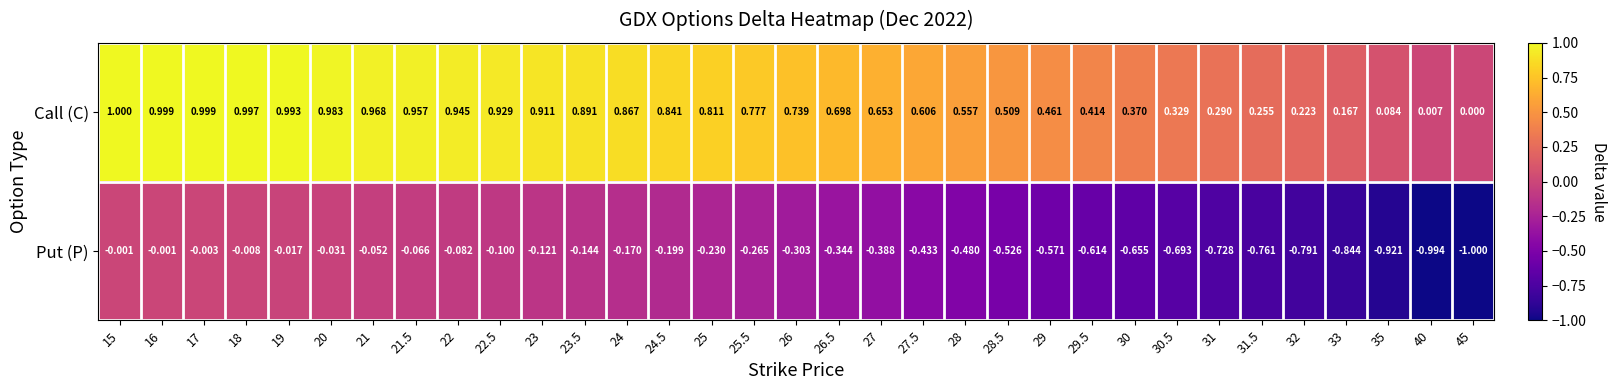

At which category is the sum across all series the highest?

15